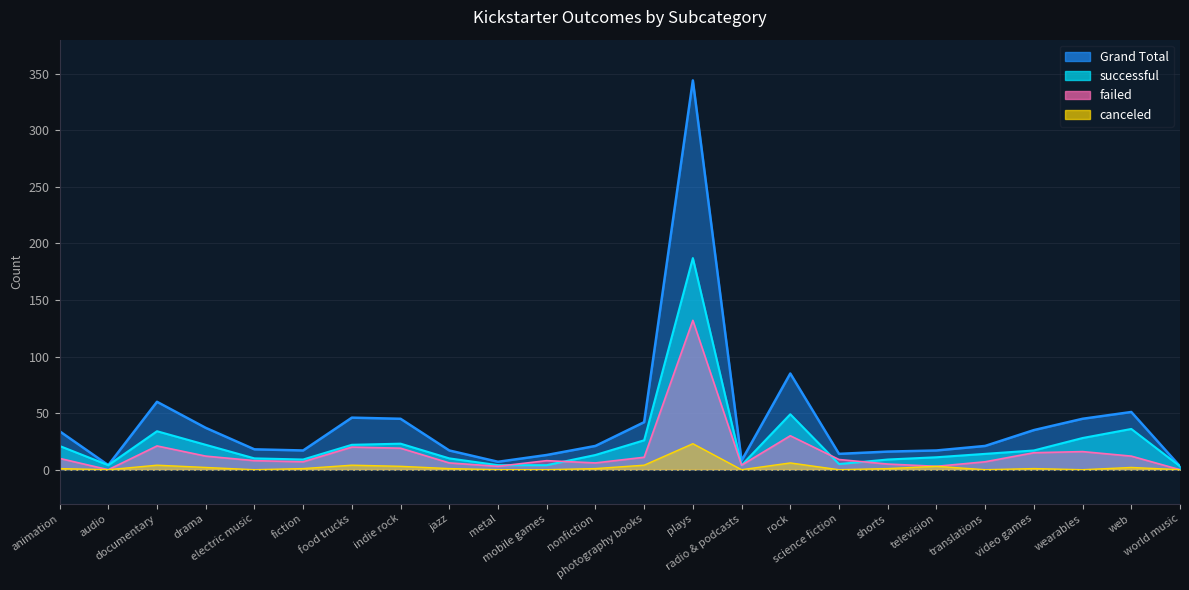

What is the average value of the failed series?

15